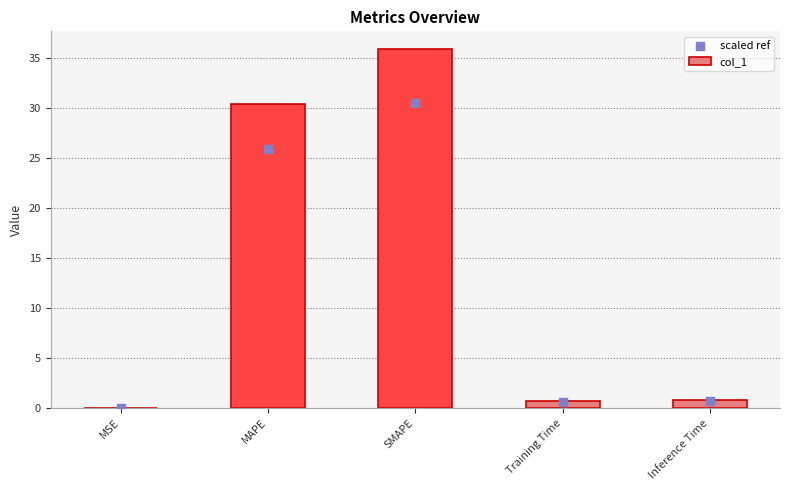

Is the value of col_1 at Inference Time greater than the value of scaled ref at Training Time?

Yes